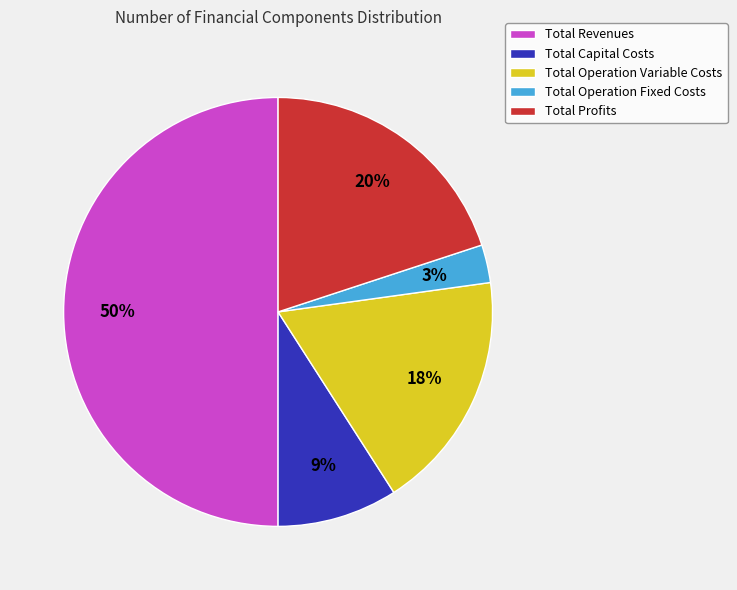

How many slices are in this pie chart?

5